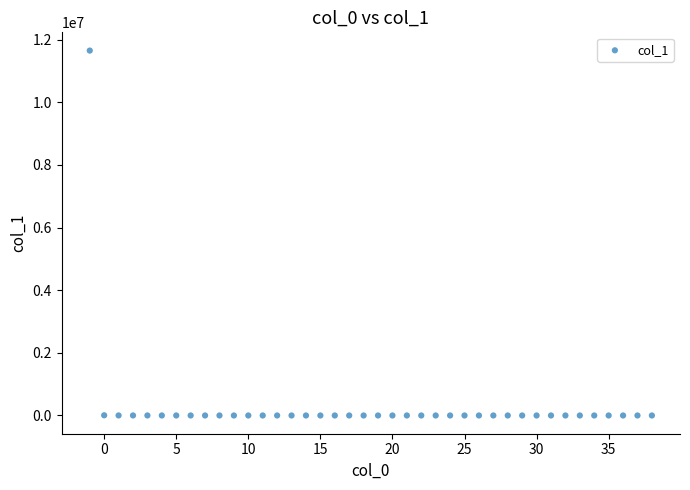

What is the range of Y values (max minus min)?

11652694